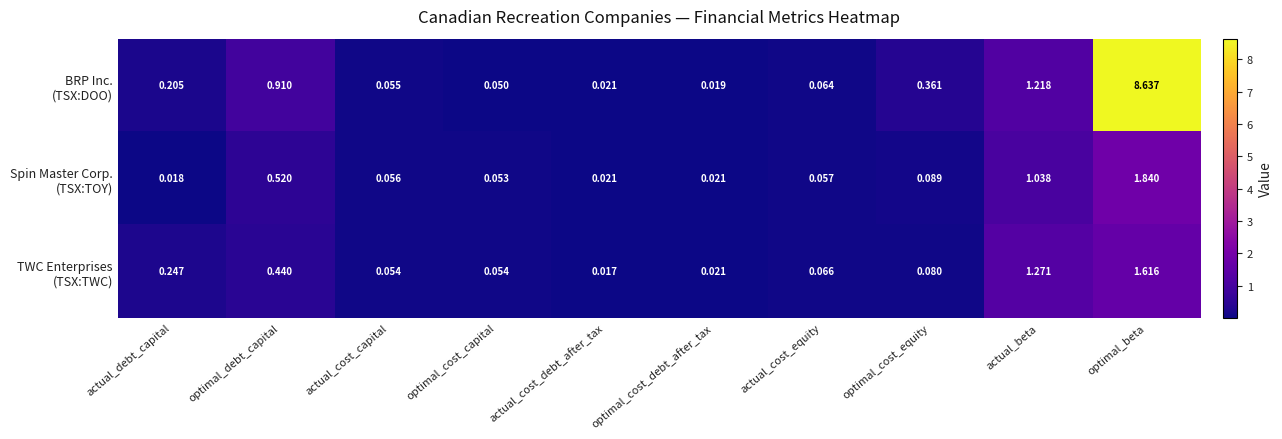

At which category is the sum across all series the highest?

optimal_beta